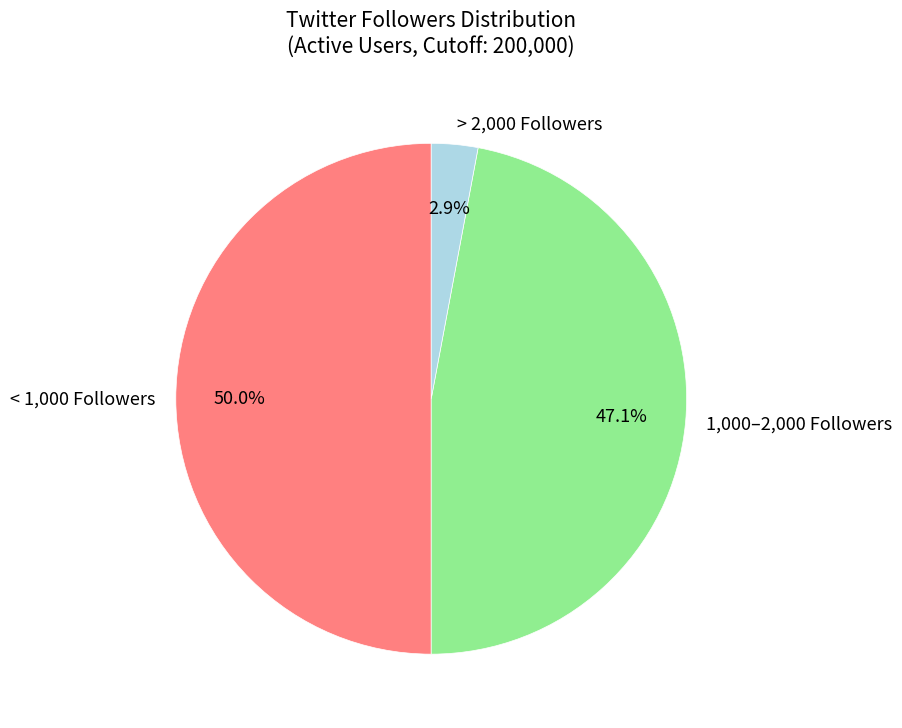

What is the smallest slice in the pie chart?

> 2,000 Followers